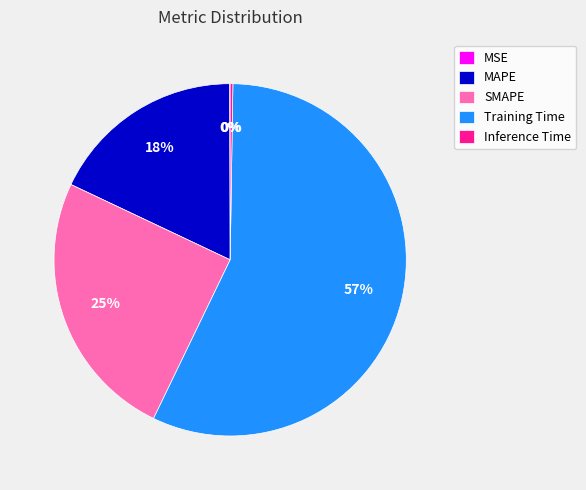

To the nearest percent, what is the difference between the largest and smallest slice percentages?

57%